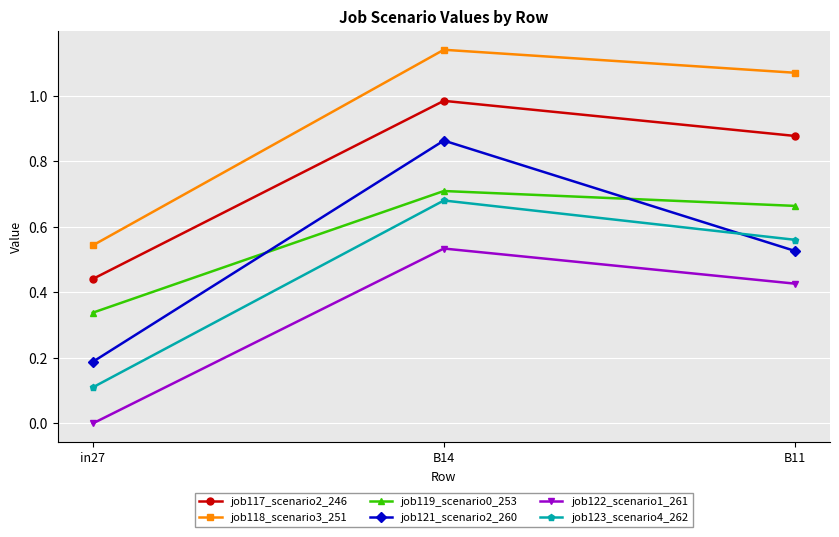

The job119_scenario0_253 series shows 0.7 at B11. True or false?

True